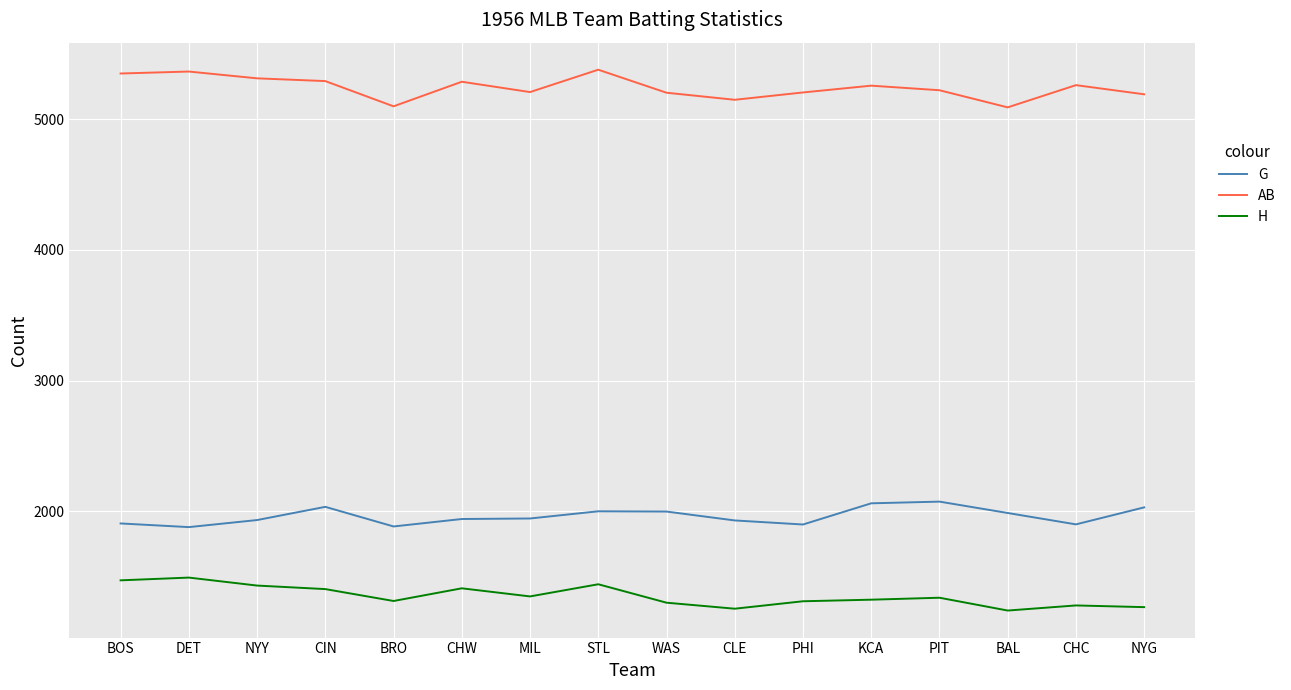

How many series are shown in this chart?

3